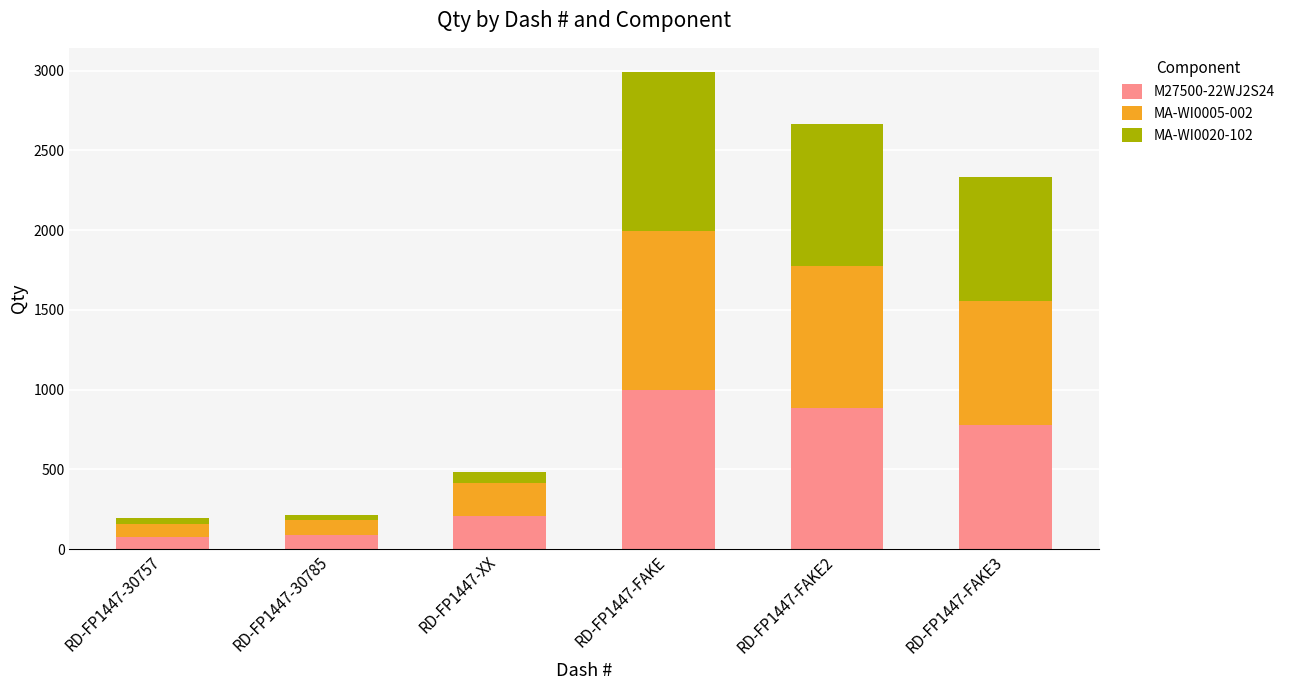

At which label does M27500-22WJ2S24 reach its peak?

RD-FP1447-FAKE